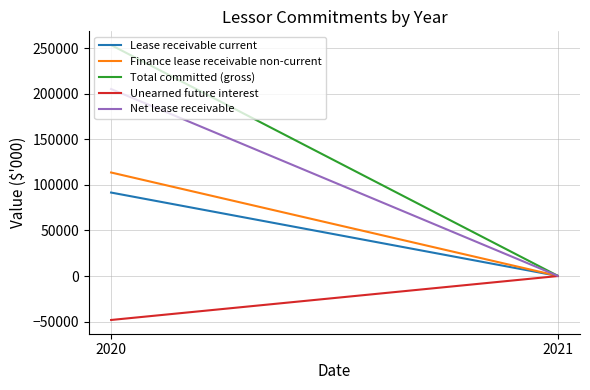

What is the value of the Unearned future interest point at the 2nd from the left?

-52